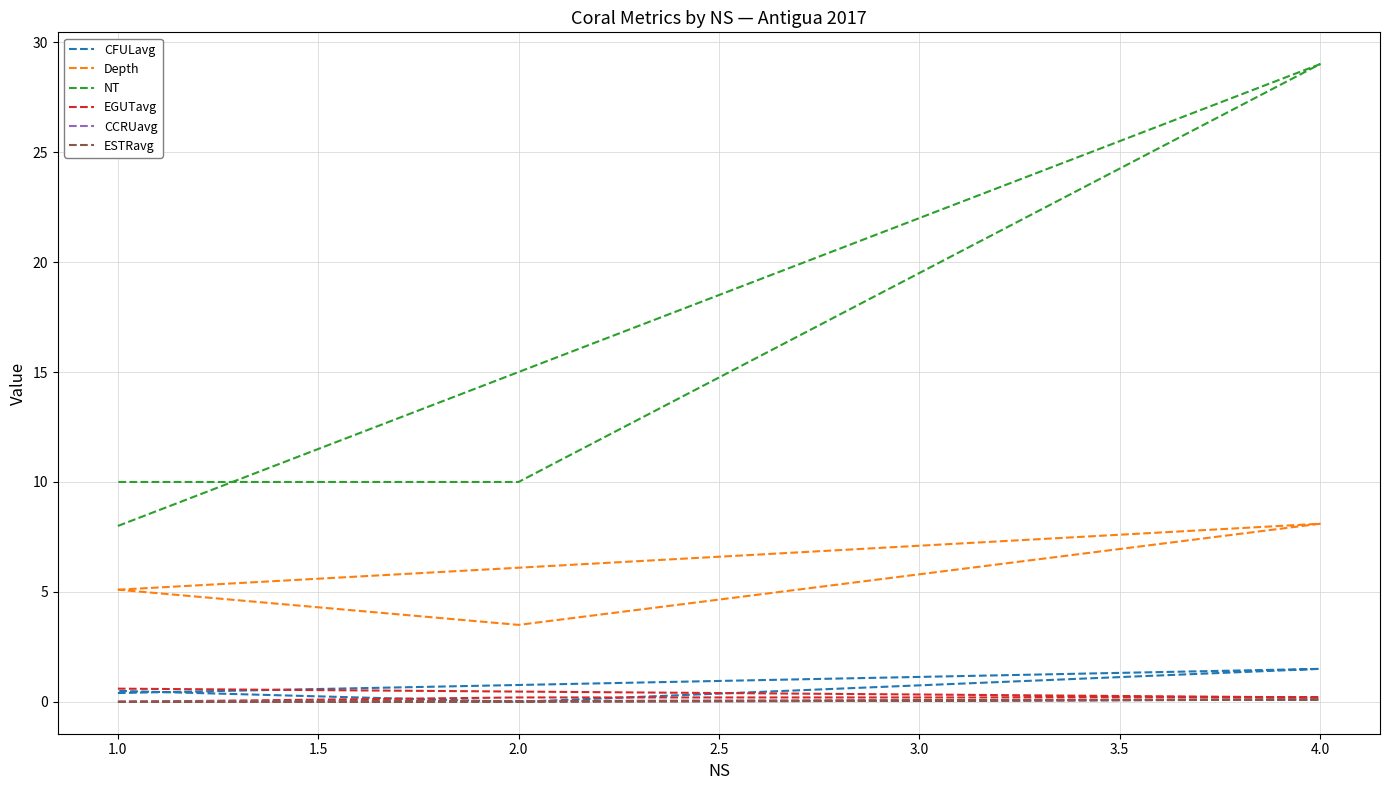

Where is the first local maximum for CCRUavg?

4.0